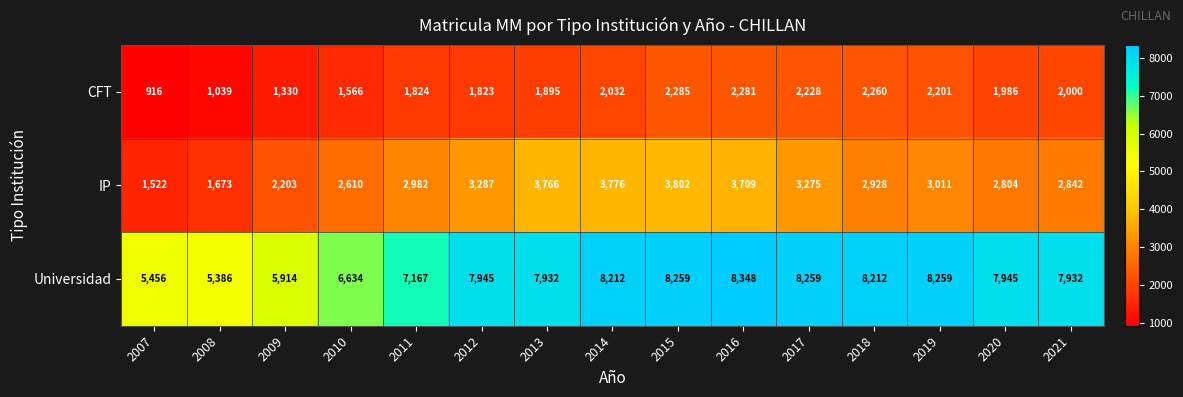

How many categories are shown in the chart?

15